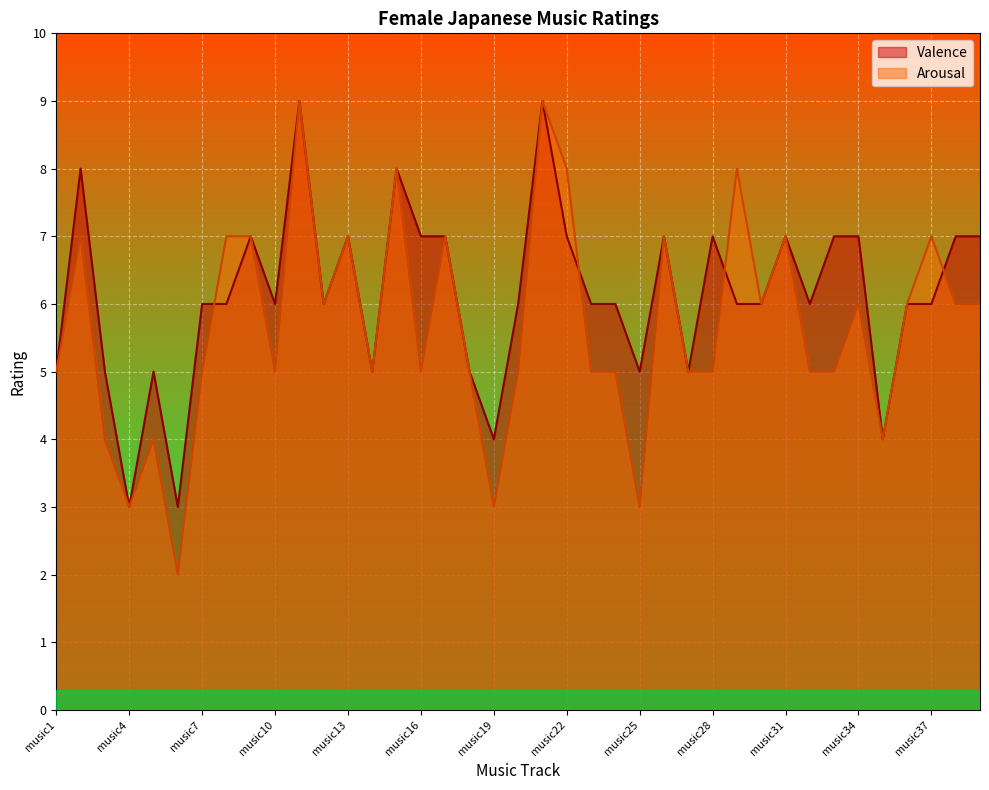

What are all the series names shown in the legend?

Valence, Arousal